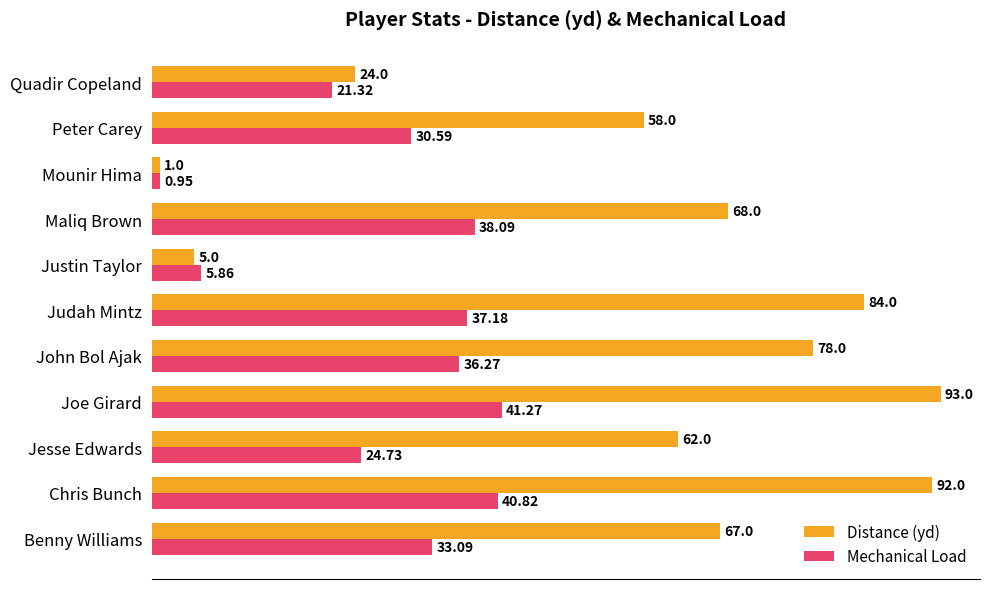

Which series has the largest range (max minus min)?

Distance (yd)